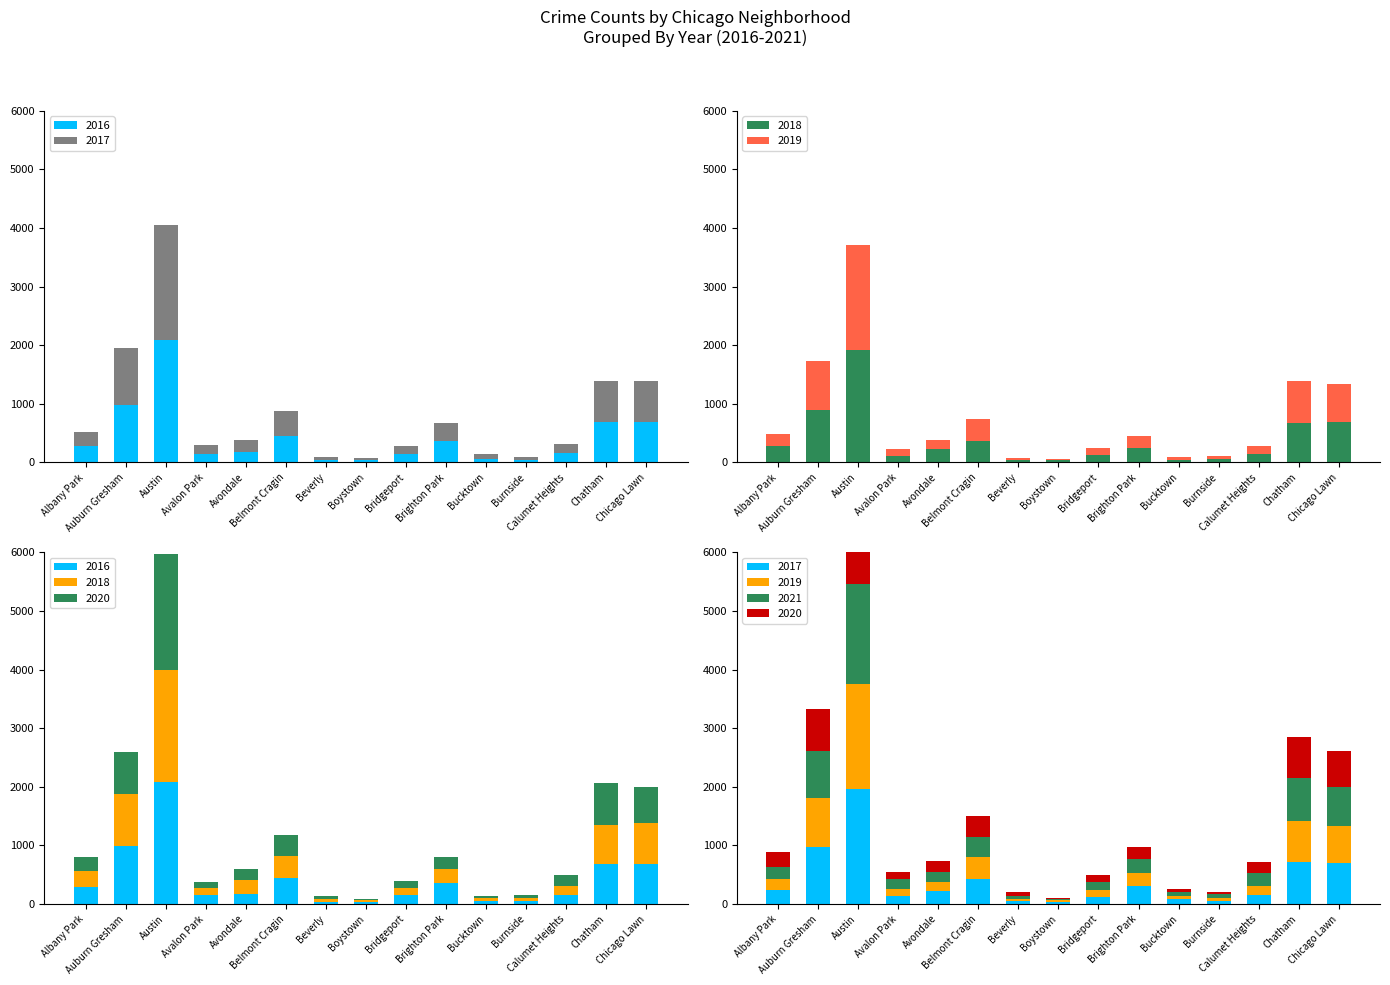

At which label is 2016 closest to 1062?

Auburn Gresham